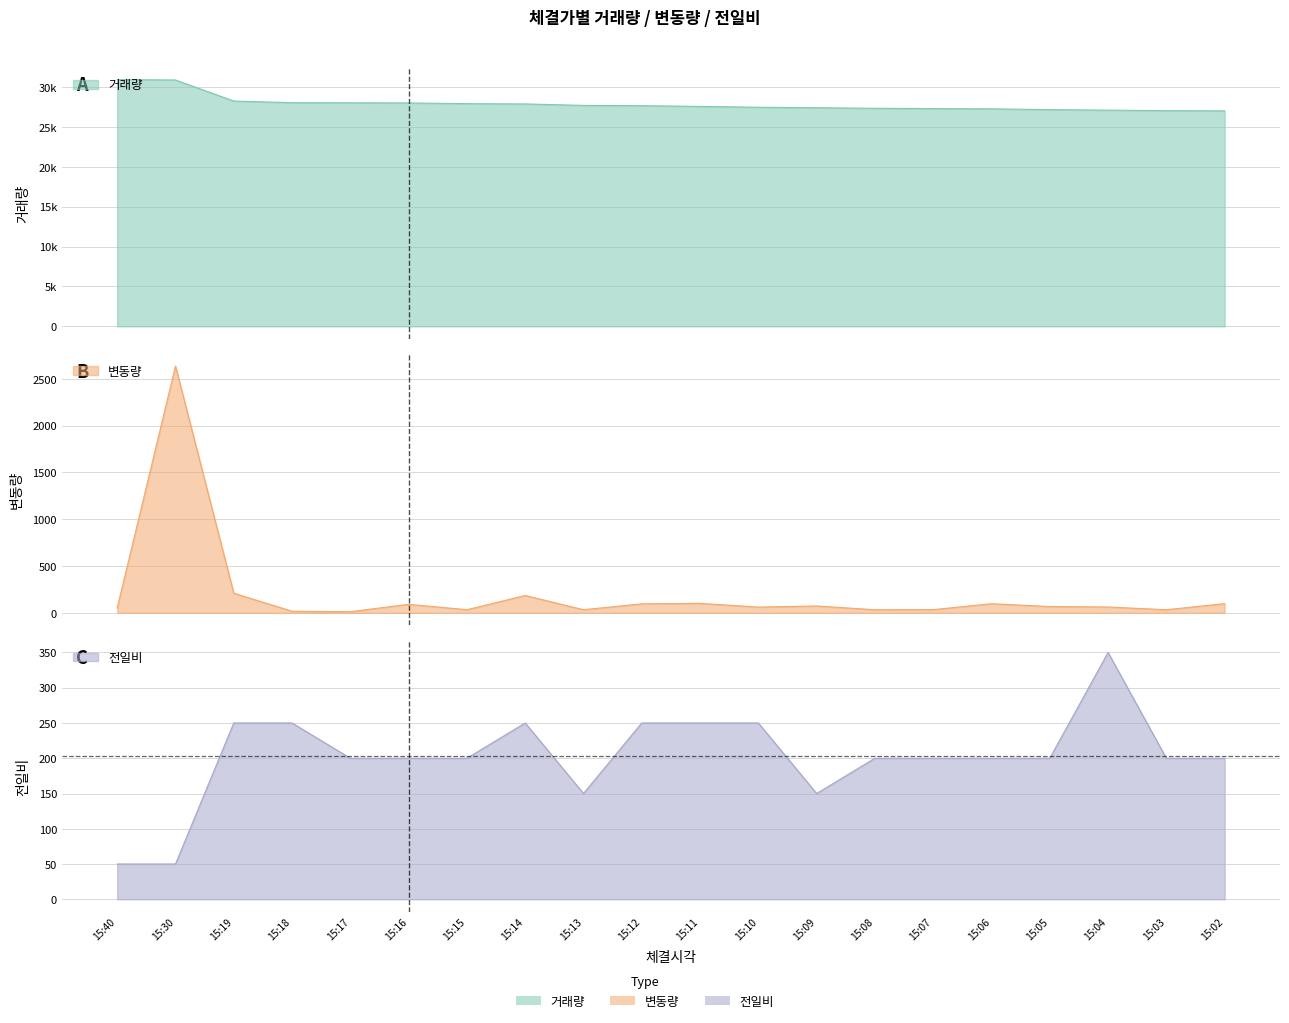

What is the lowest value of the 전일비 series?

50